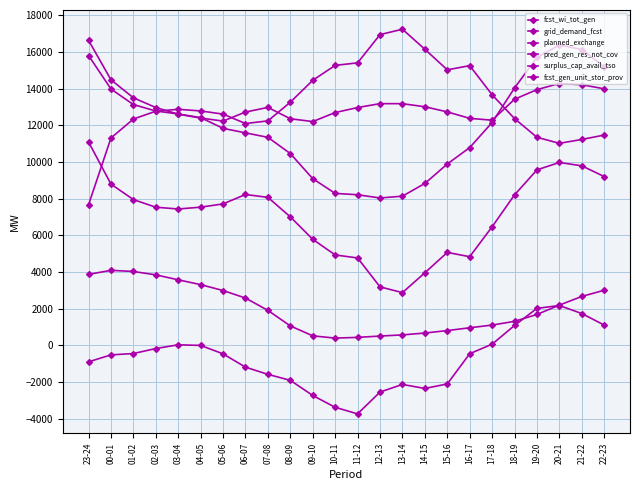

What is the greatest value displayed?

17234